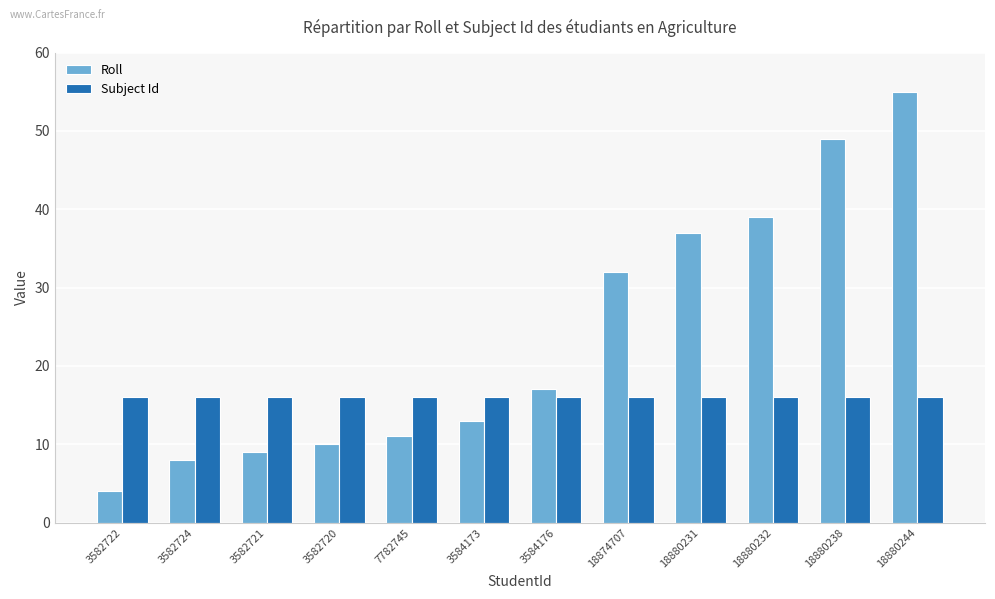

How many categories are shown in the chart?

12